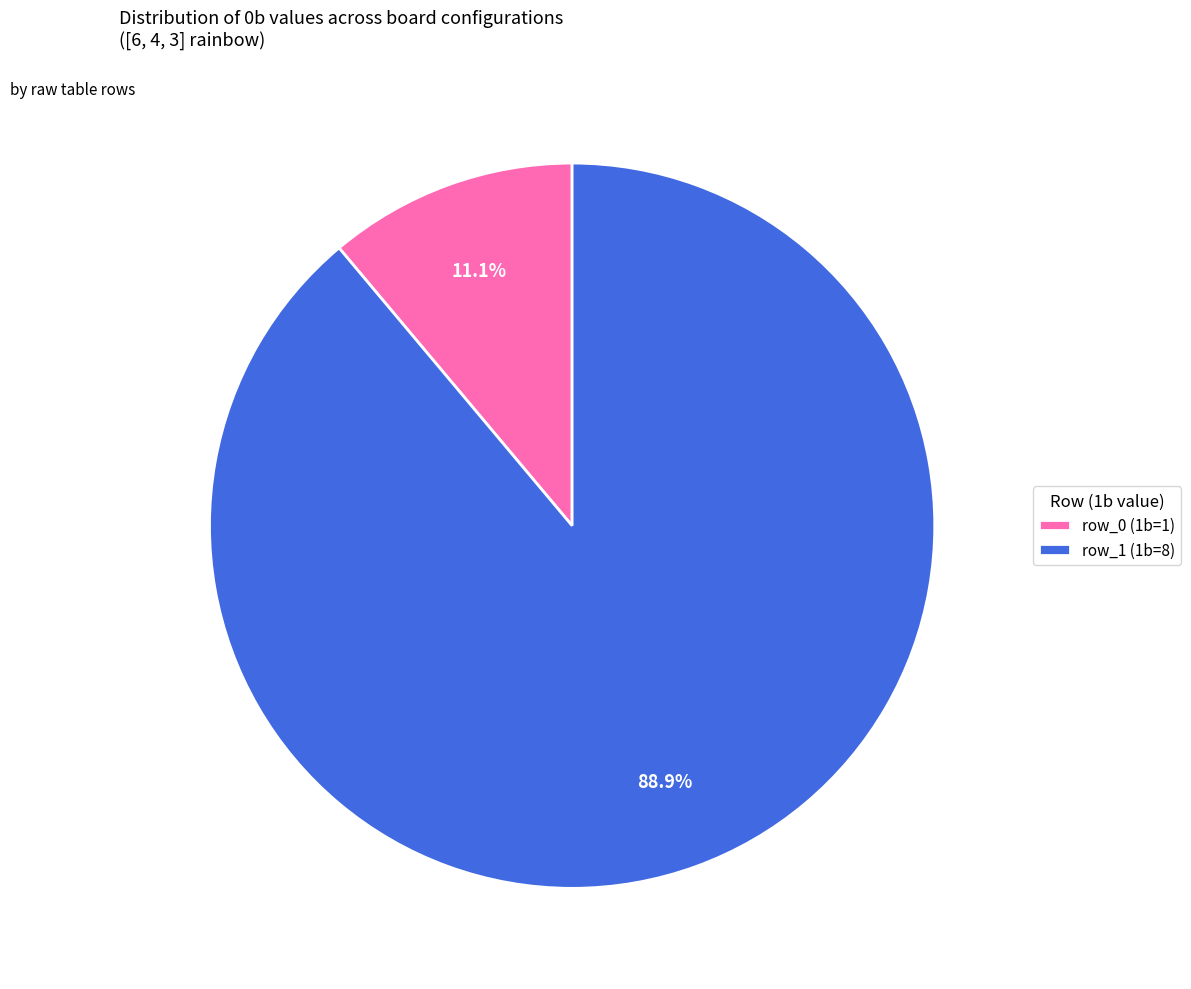

Rank the categories by value from lowest to highest.

row_0 (1b=1), row_1 (1b=8)